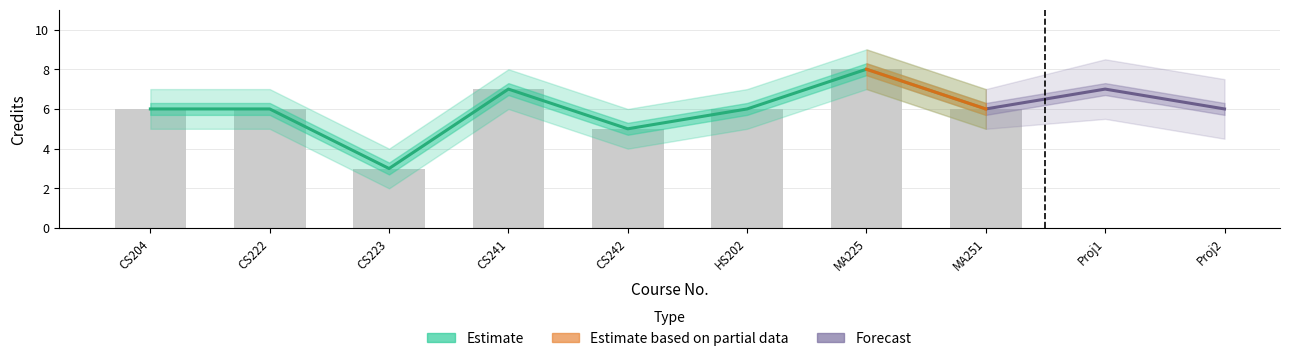

What is the difference between the Credits_upper values at CS241 and CS223?

4